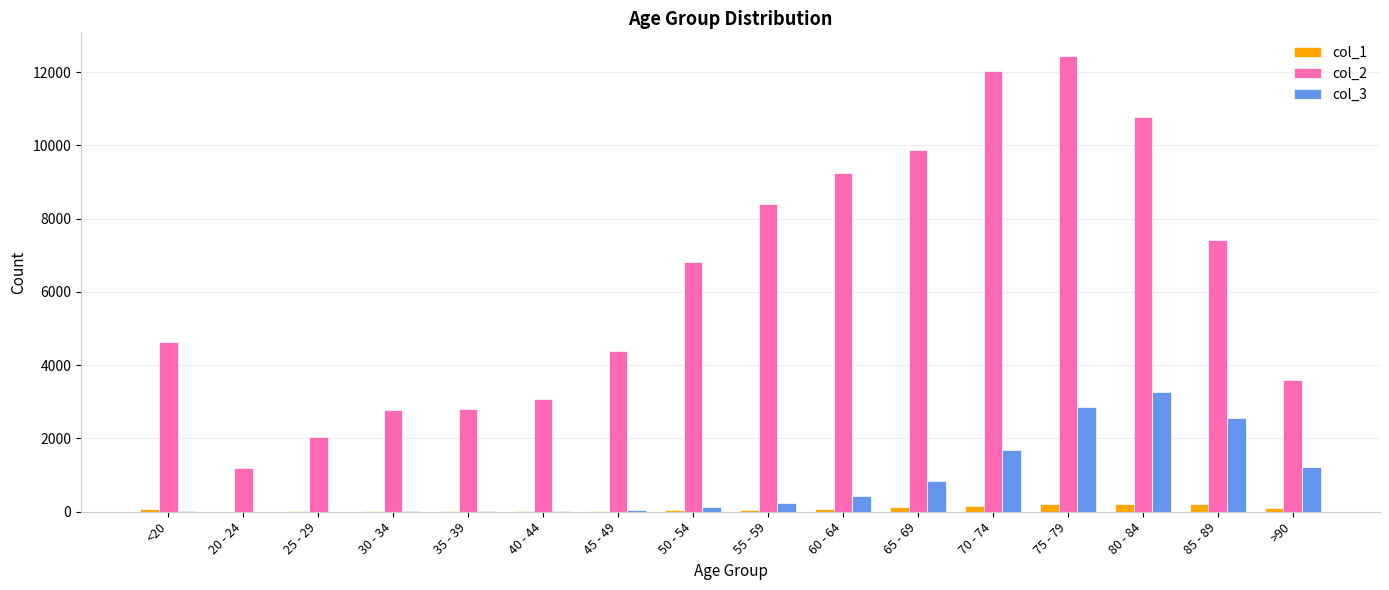

Which label corresponds to the largest value in the chart?

75 - 79